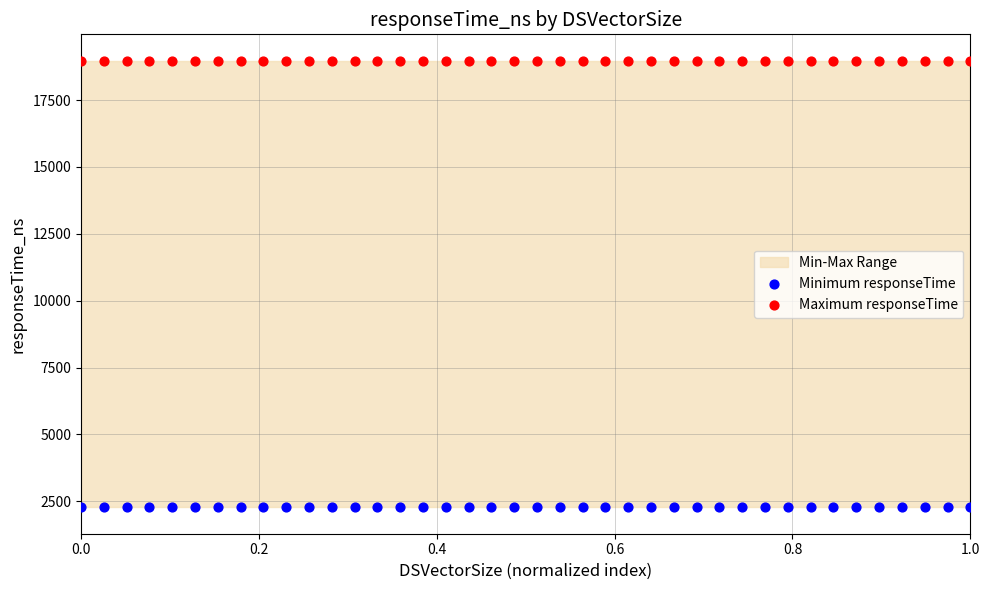

Which series contains the lowest Y value?

Minimum responseTime